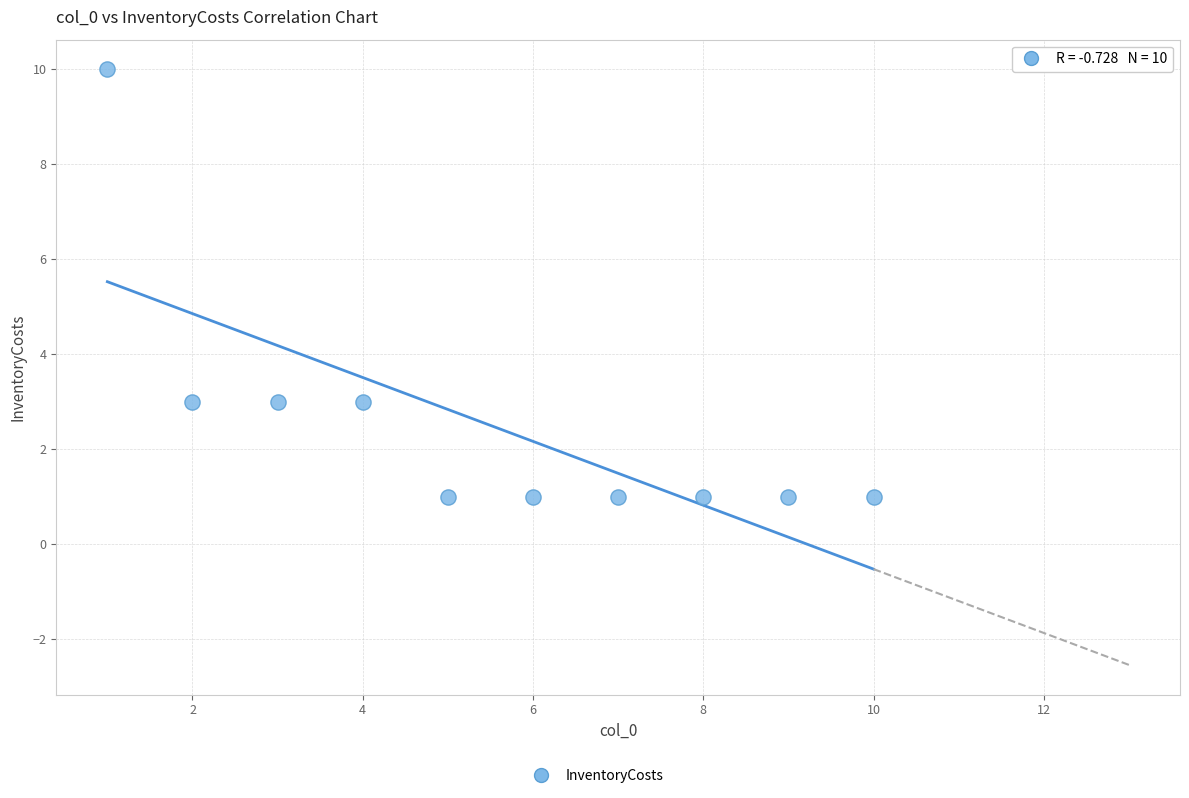

What is the average X value?

6